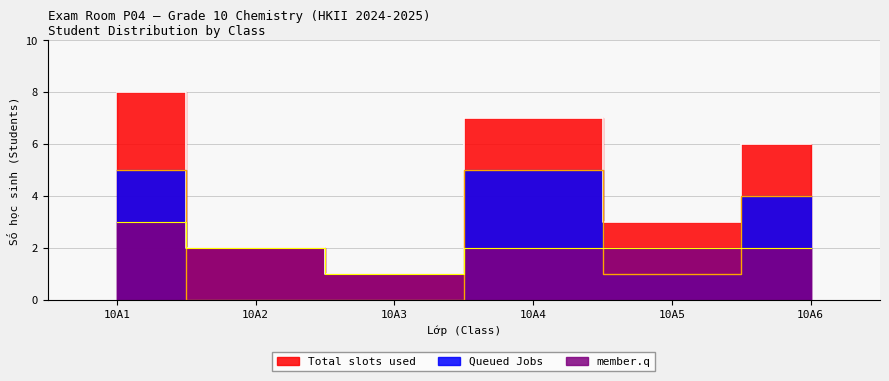

True or false: Total slots used and Queued Jobs intersect in this chart.

False